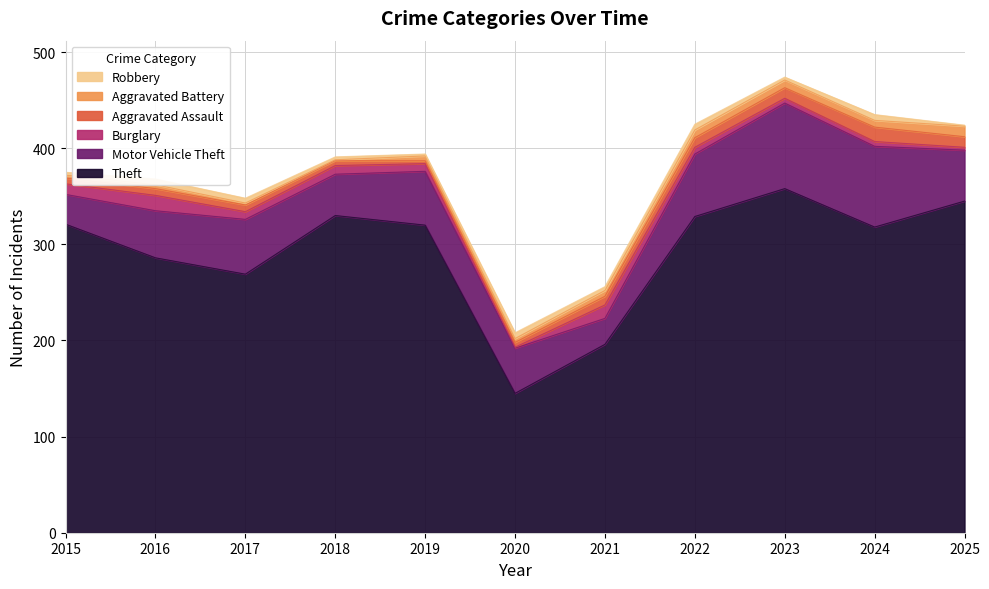

Rank the series by their maximum value, from lowest to highest.

Robbery, Aggravated Battery, Aggravated Assault, Burglary, Motor Vehicle Theft, Theft